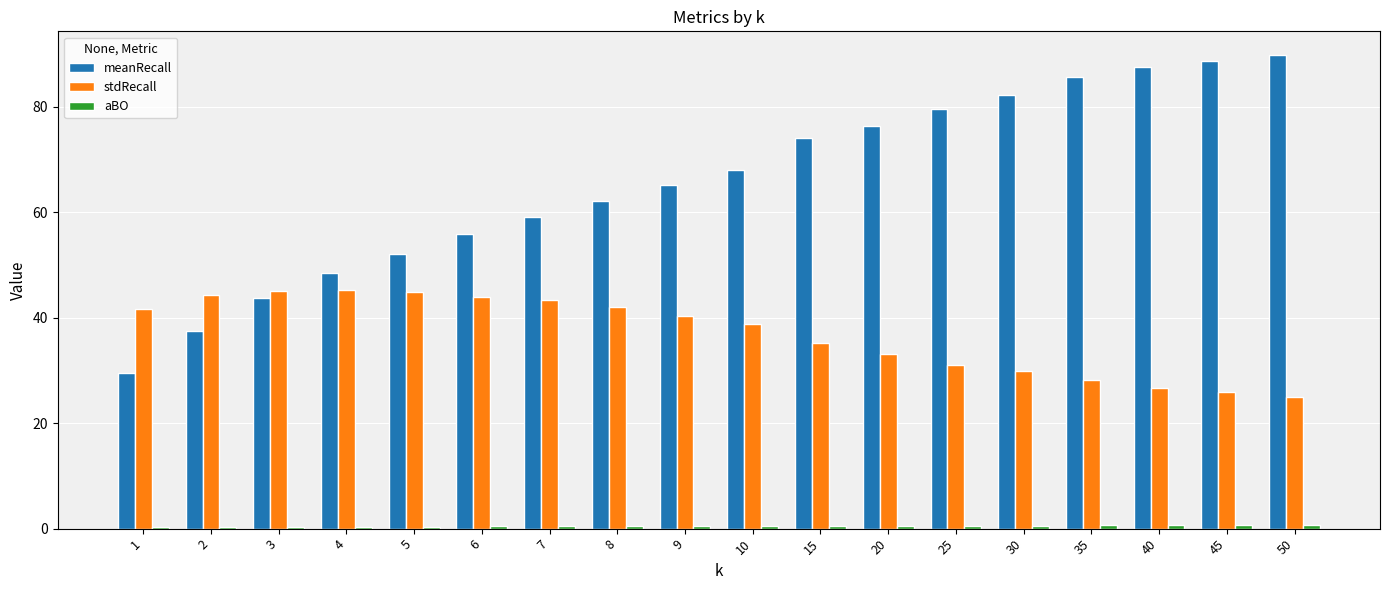

True or false: stdRecall has a value of 35.3 at 15.

True